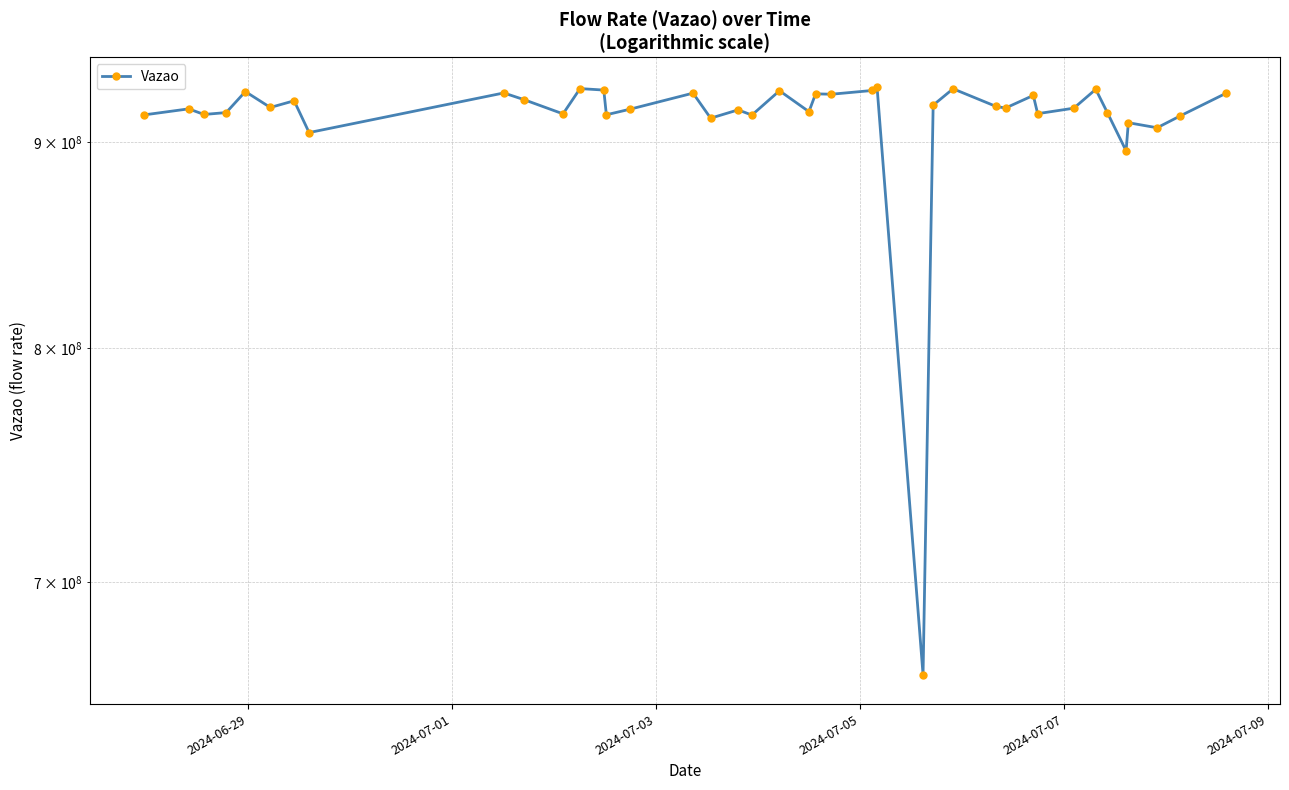

Does the chart display data point markers on the line(s)?

Yes